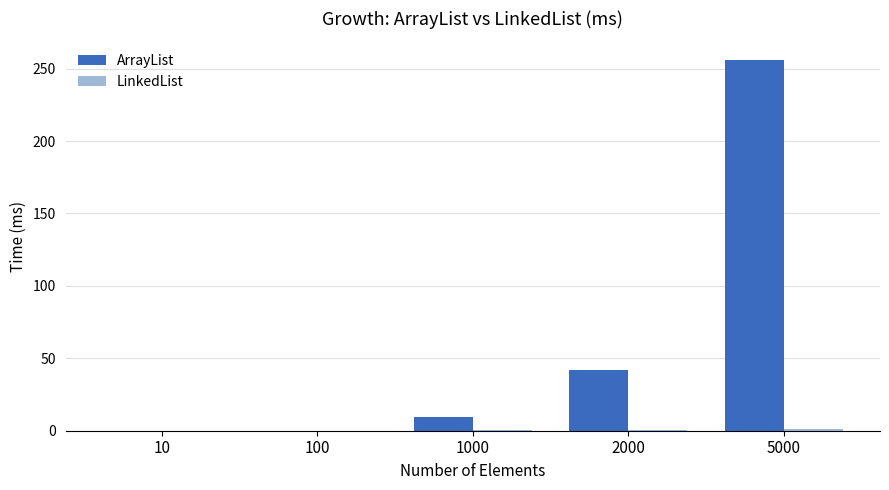

What is the total value across all series at 1000?

10.0